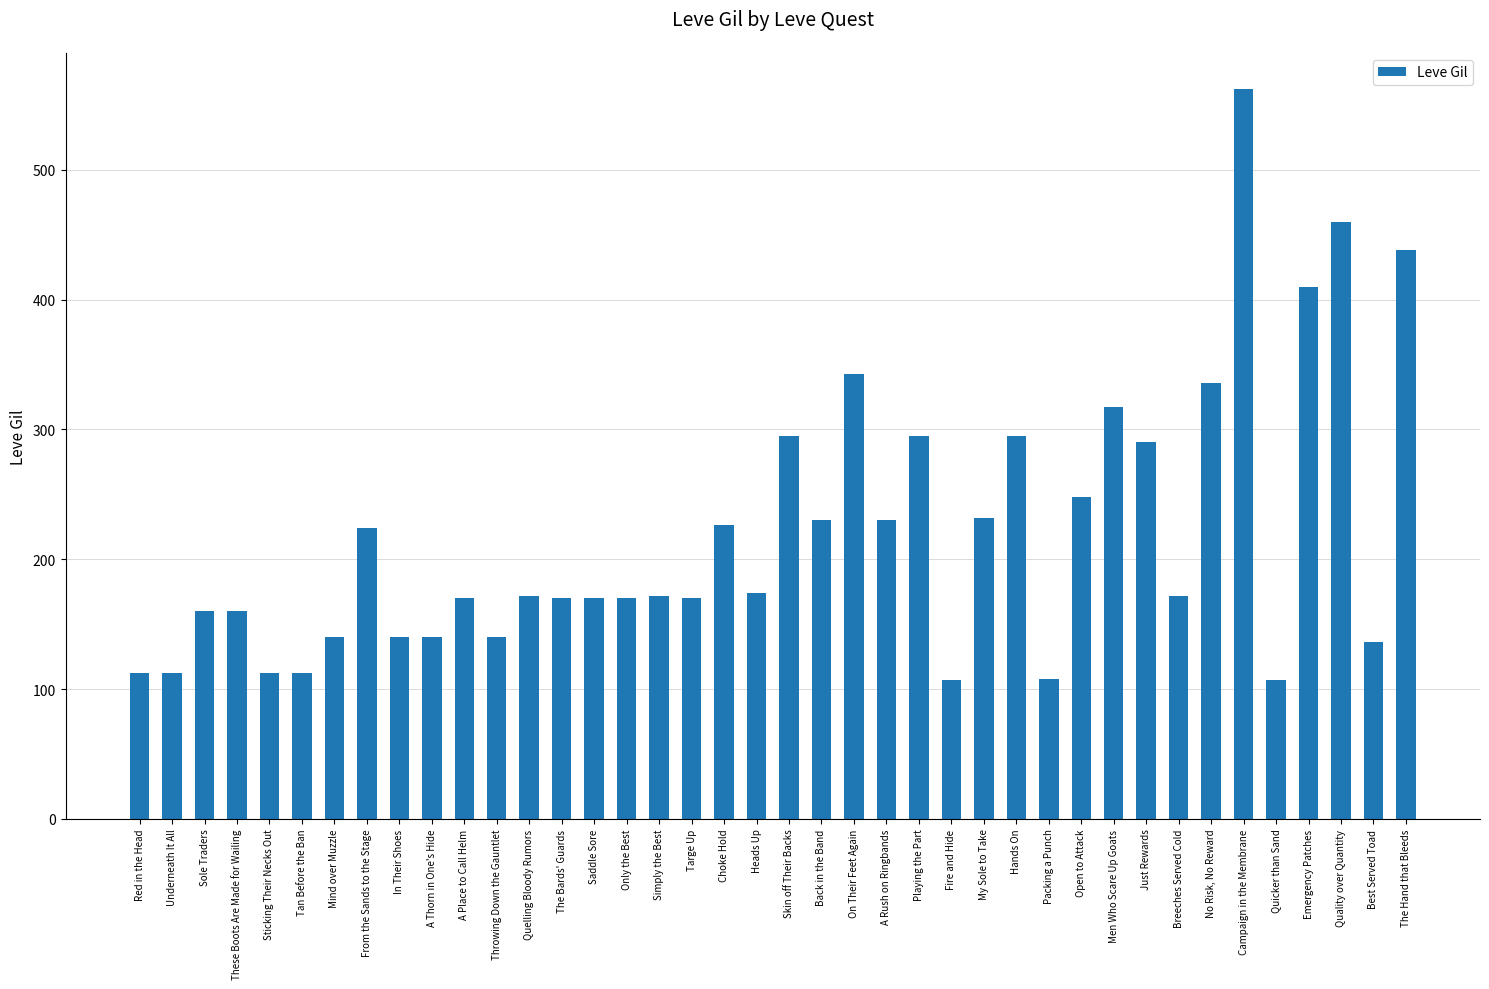

Which label corresponds to the largest value in the chart?

Campaign in the Membrane